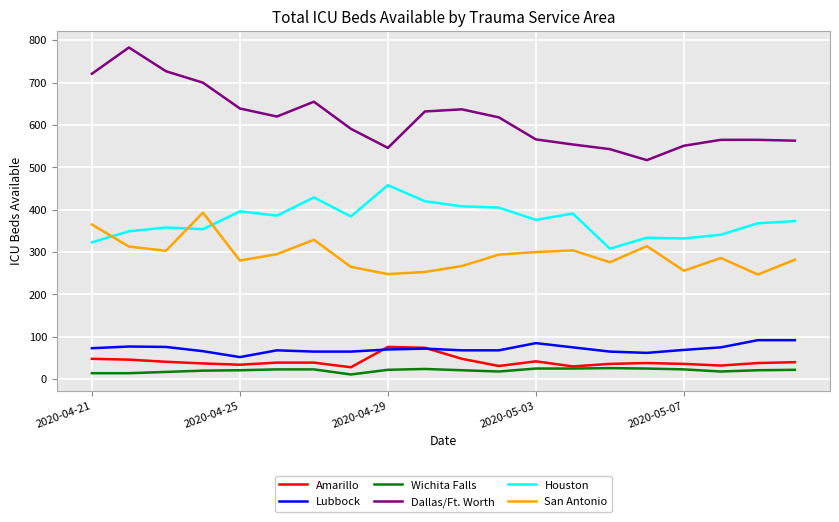

Which series has the widest spread of values?

Dallas/Ft. Worth